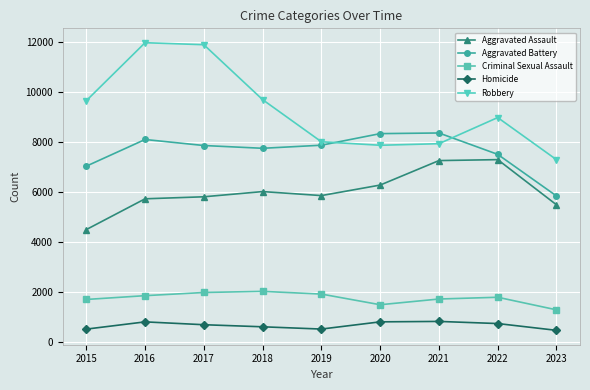

Rank the series by their maximum value, from lowest to highest.

Homicide, Criminal Sexual Assault, Aggravated Assault, Aggravated Battery, Robbery